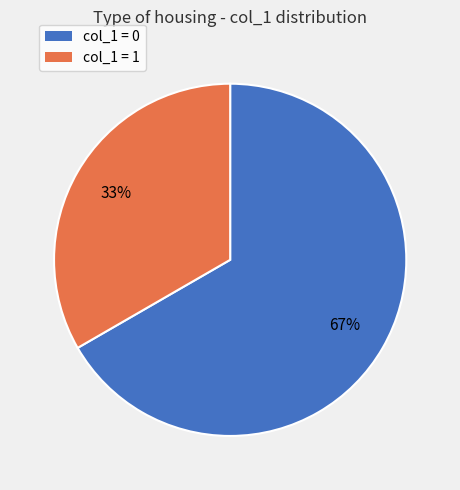

How many segments does this pie chart have?

2